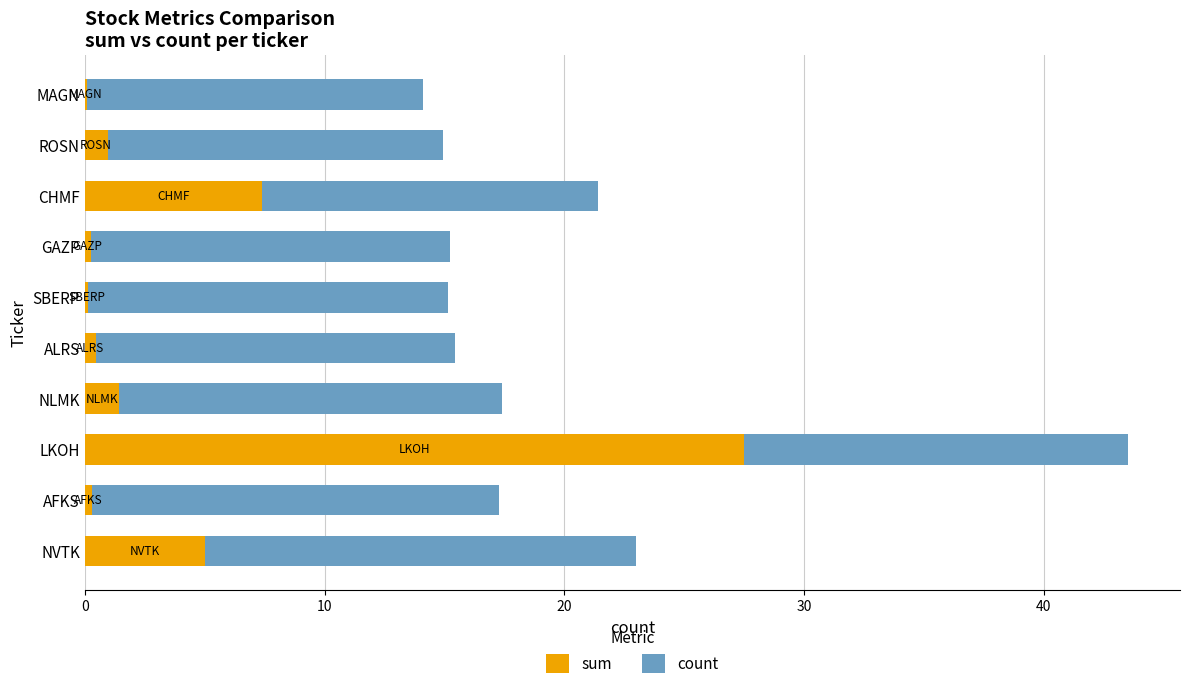

What is the sum of the sum values at NVTK and NLMK?

6.4